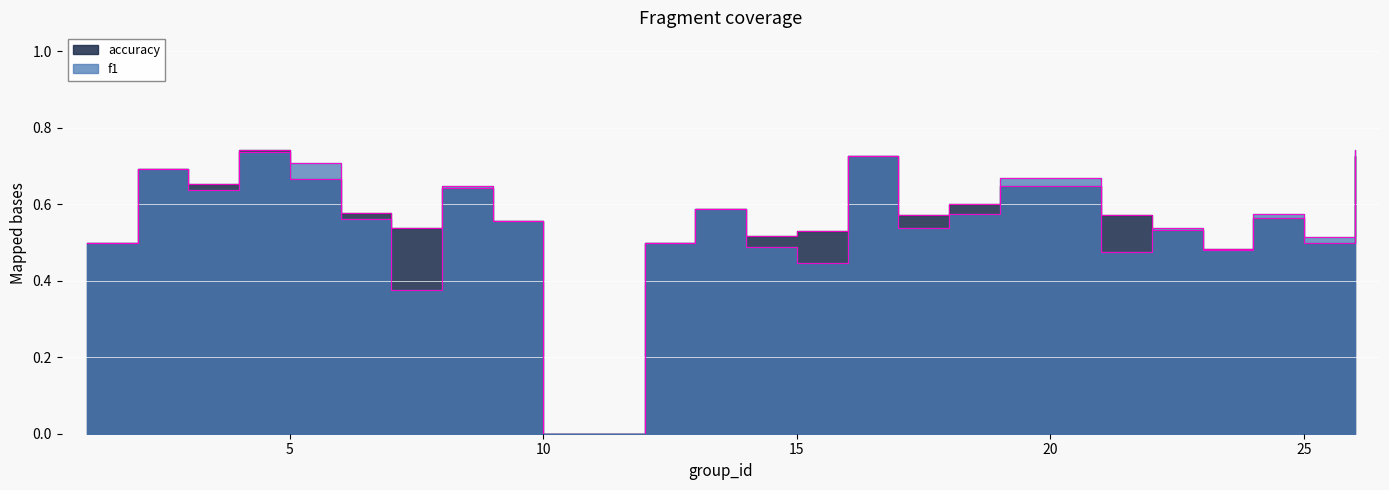

Which category has the lowest value in the accuracy series?

10